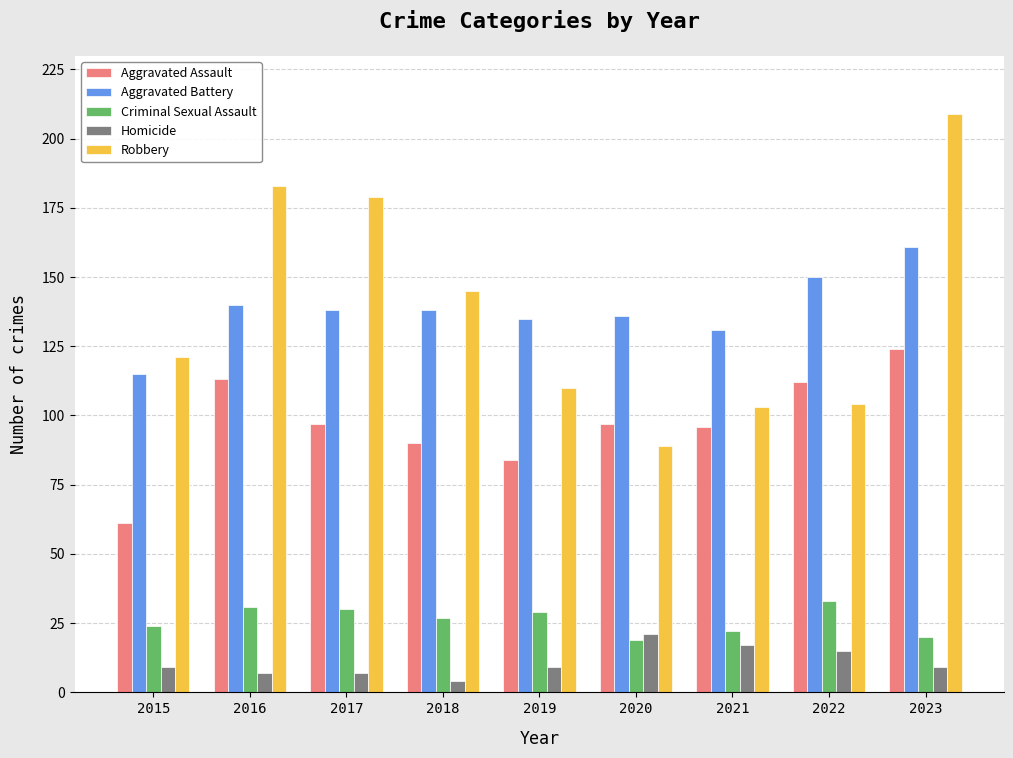

What is the spread (max minus min) of values at 2019?

126